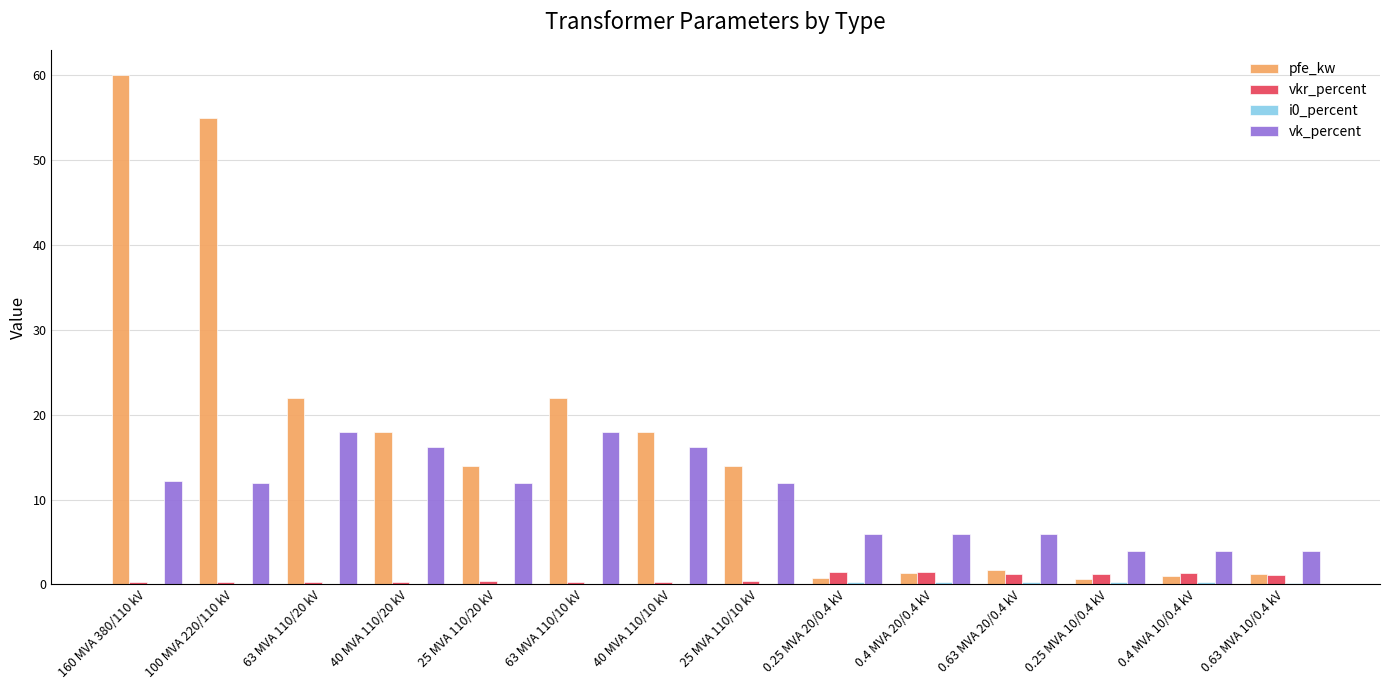

At which category is the sum across all series the highest?

160 MVA 380/110 kV